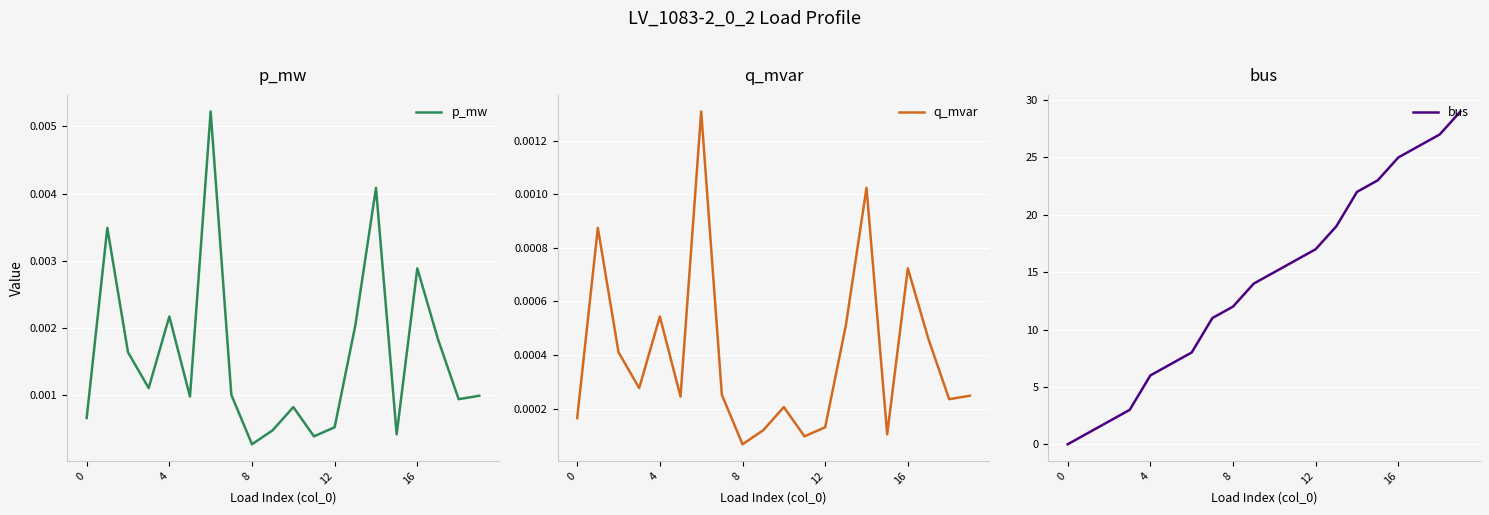

What is the label of the 4th point from the right?

16